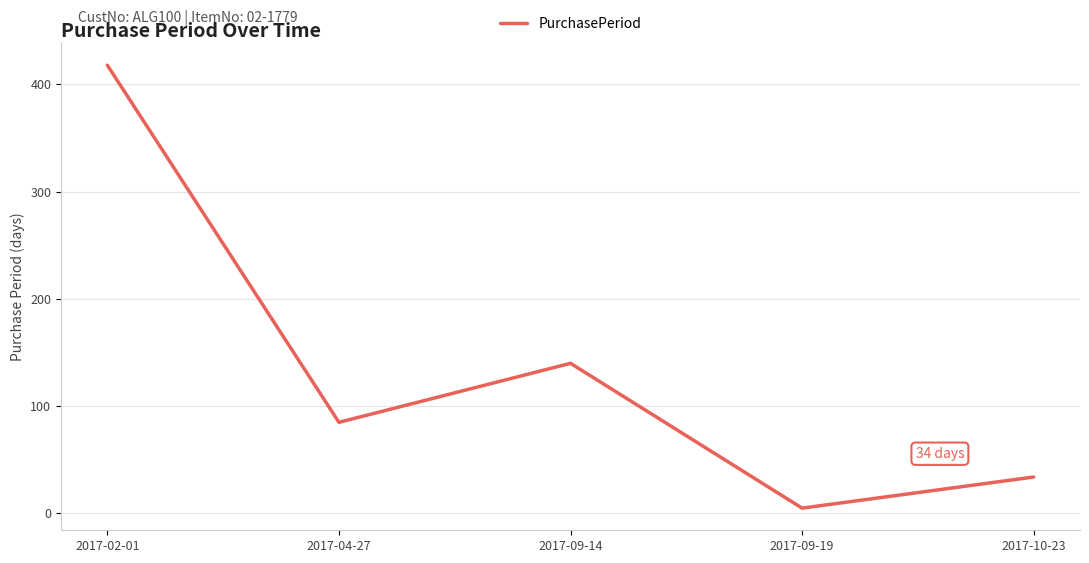

Where is the first local minimum?

2017-04-27